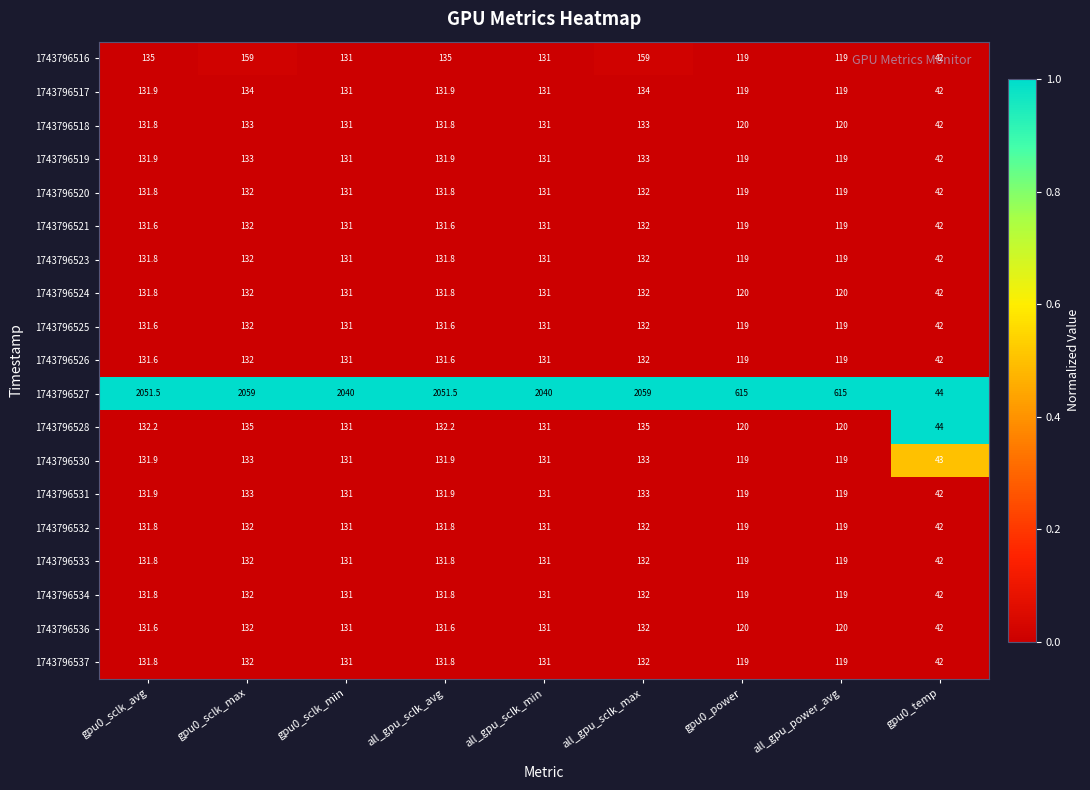

Which series has the widest spread of values?

1743796527